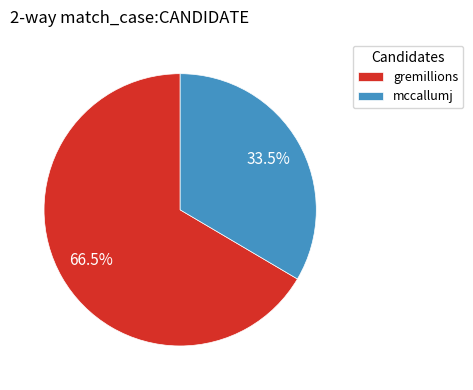

How many segments does this pie chart have?

2